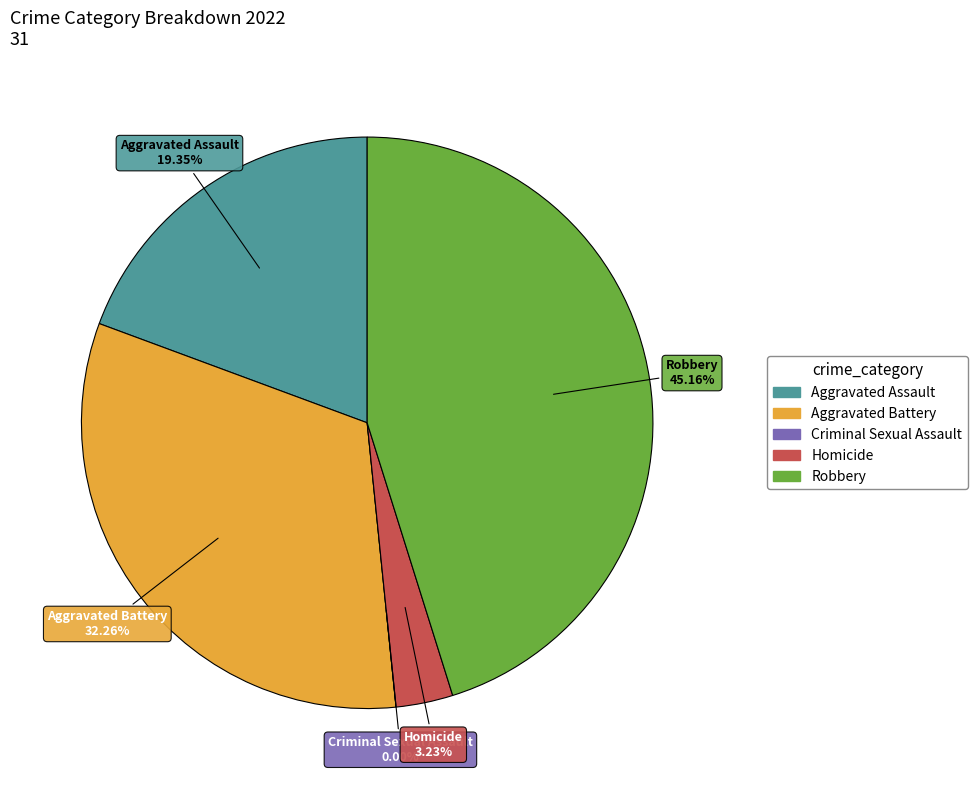

What percentage is NOT represented by Aggravated Assault?

80.6%